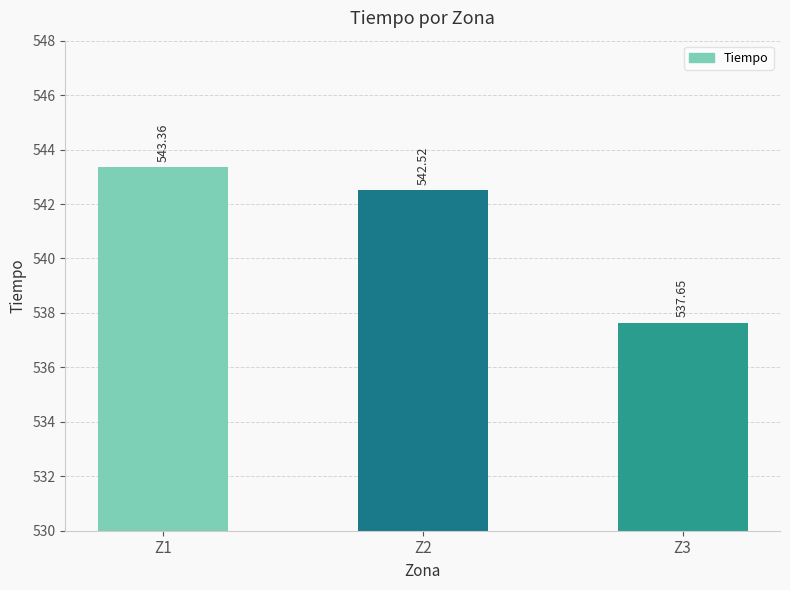

What is the change in value from Z1 to Z2?

-0.8